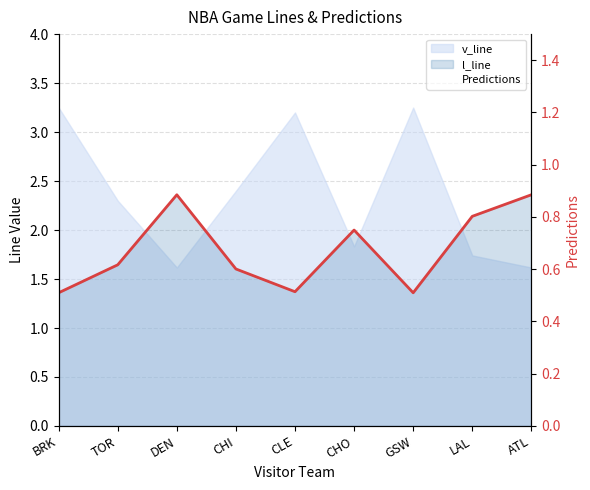

Count the number of categories in the chart.

9